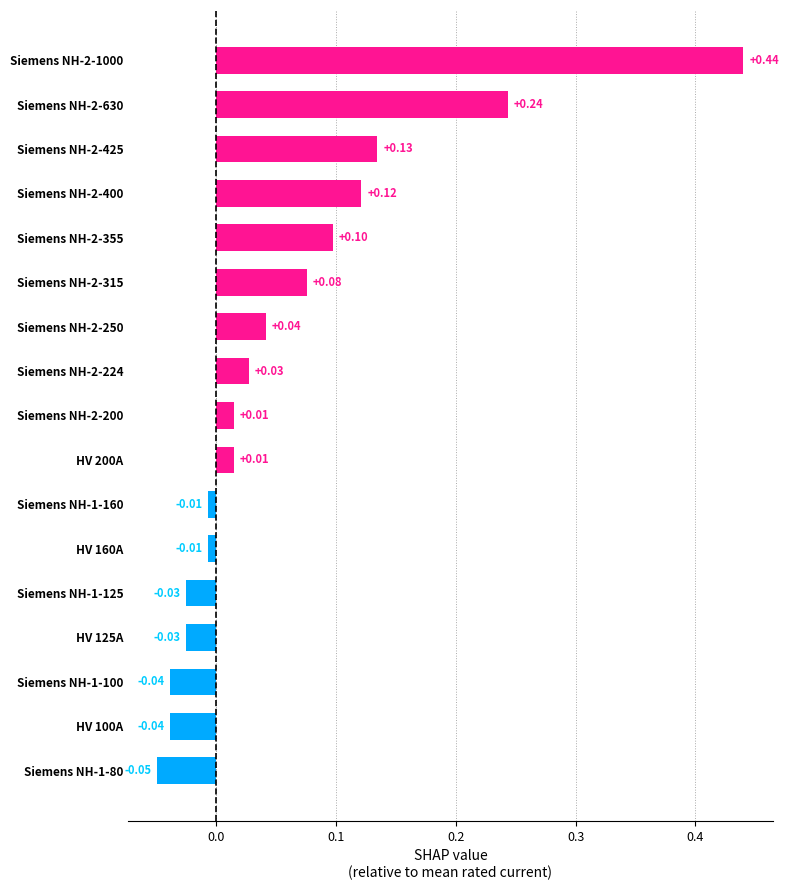

What is the difference between the maximum and minimum values?

0.5